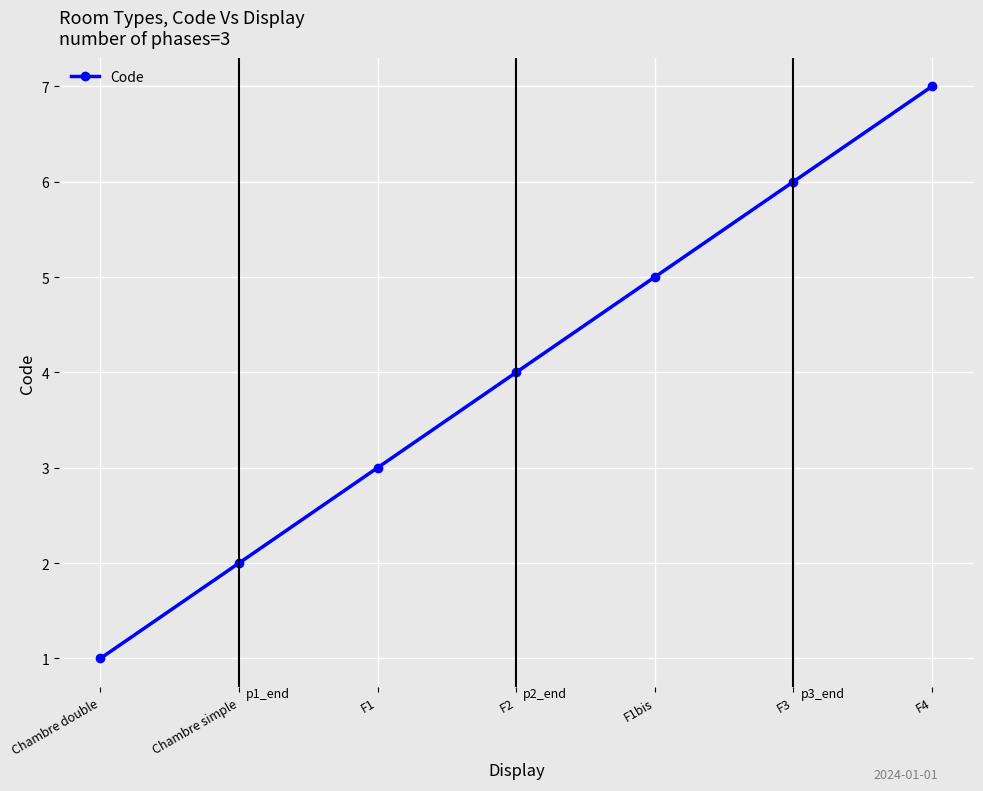

True or false: the data shows 4 at F2.

True